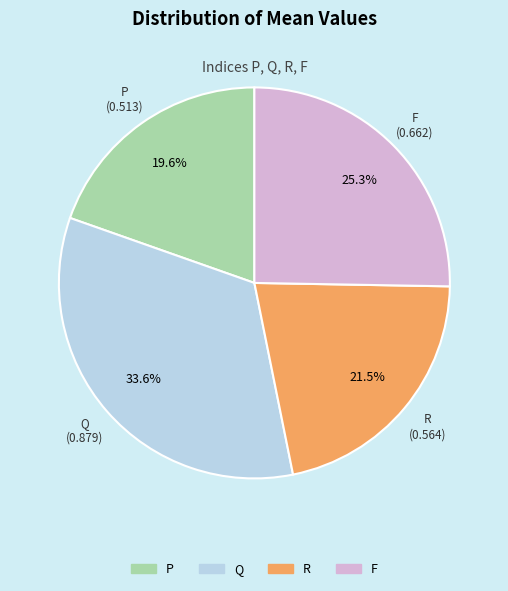

Between F and P, which is larger?

F